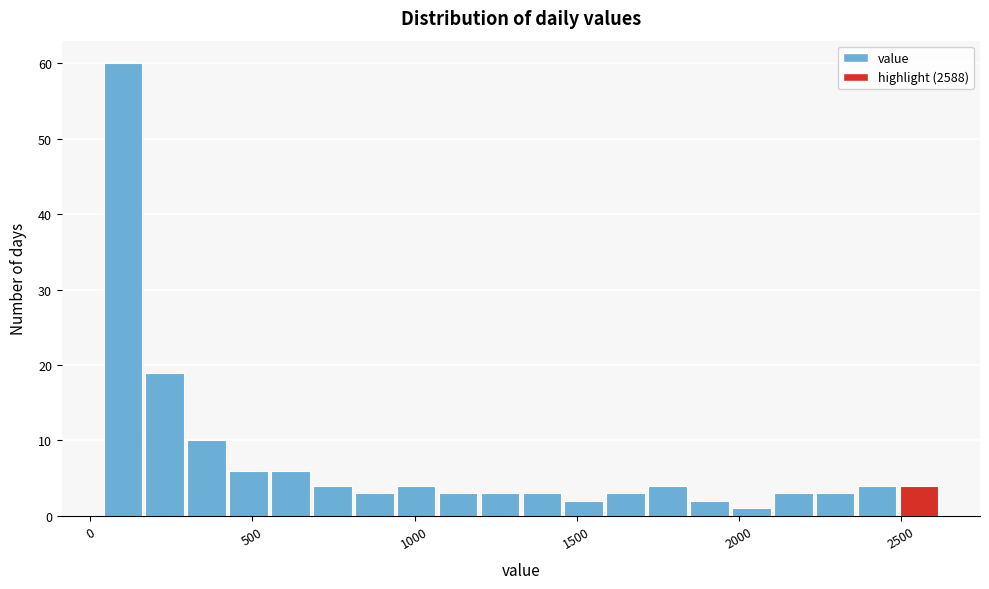

Around what value on the x-axis is the tallest bar? Give the approximate position of its centre, as read against the axis.

100